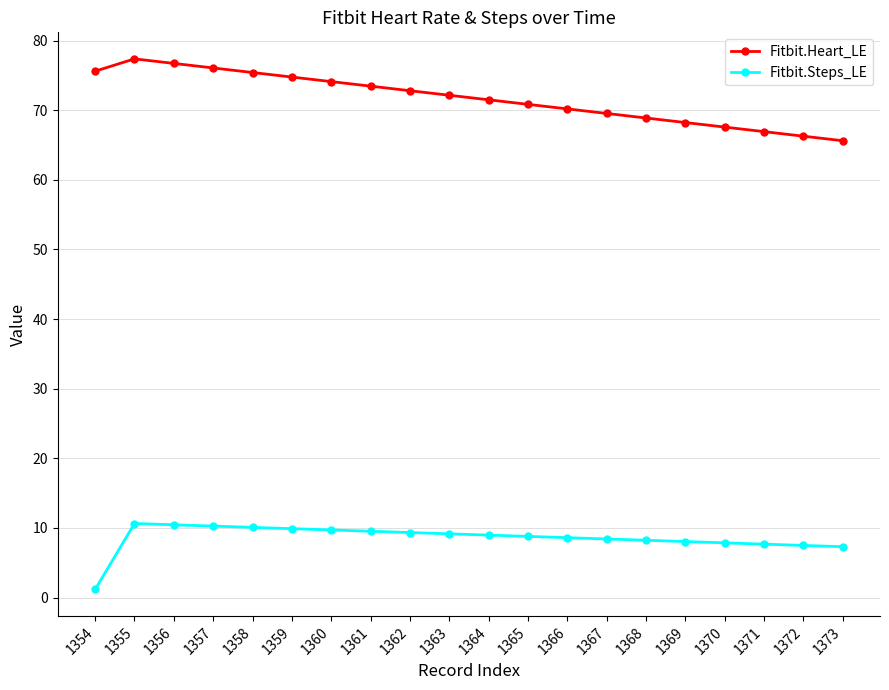

What is the difference between the highest and lowest values at 1366?

61.6